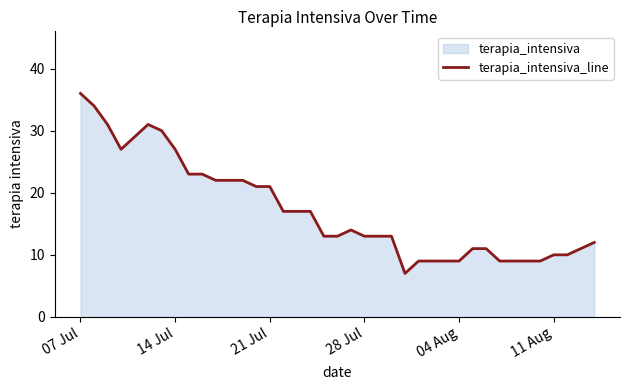

What is the average value?

17